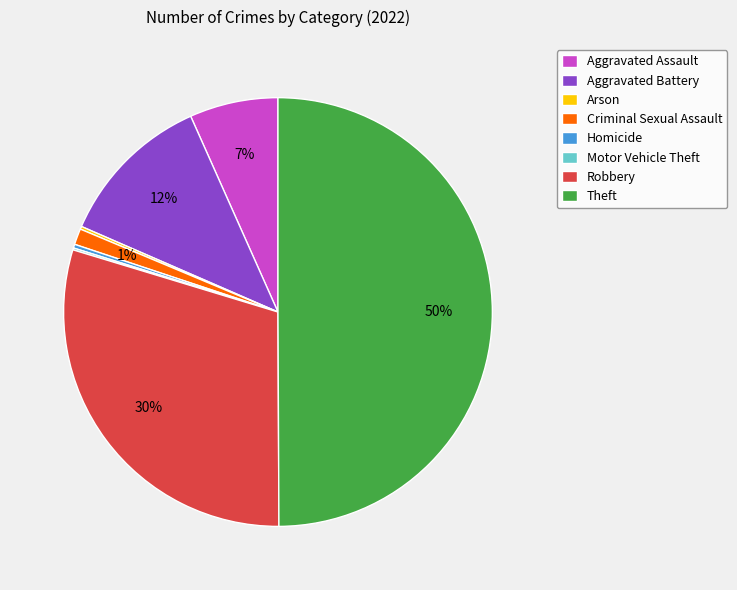

To the nearest percent, what is the difference between the largest and smallest slice percentages?

50%